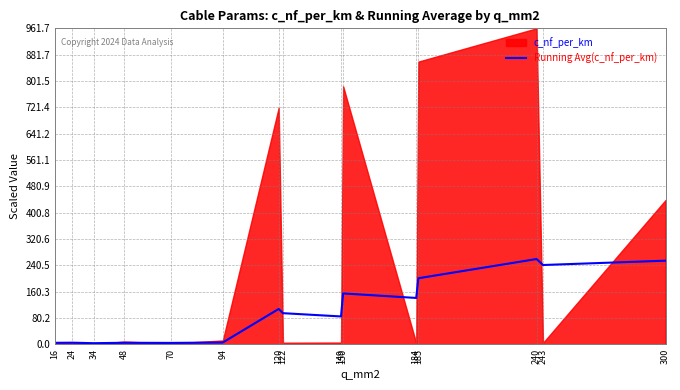

What is the highest value of the Running Avg(c_nf_per_km) series?

259.3